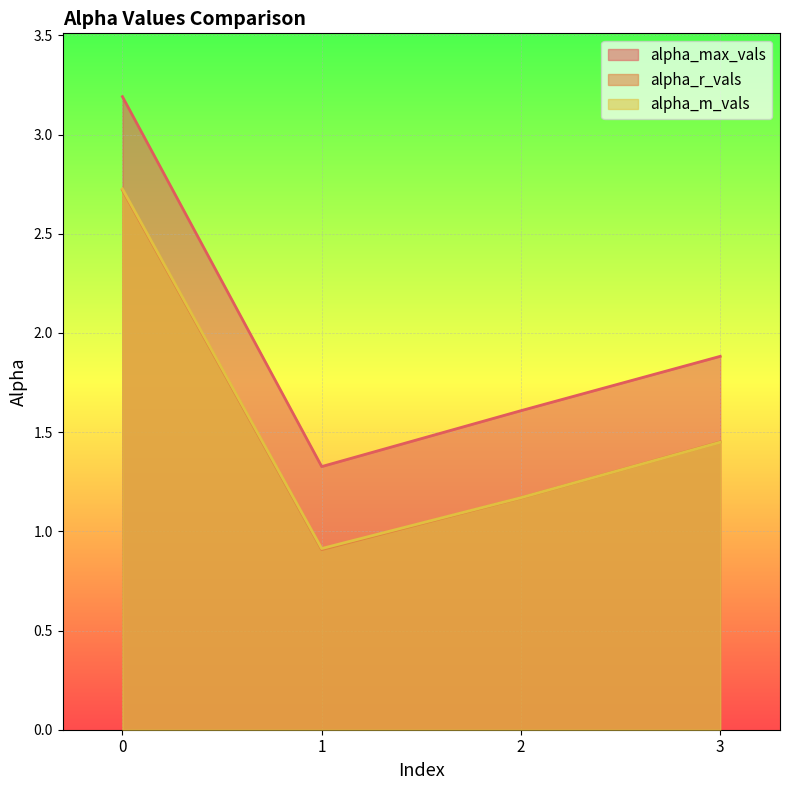

What is the lowest value of the alpha_max_vals series?

1.3